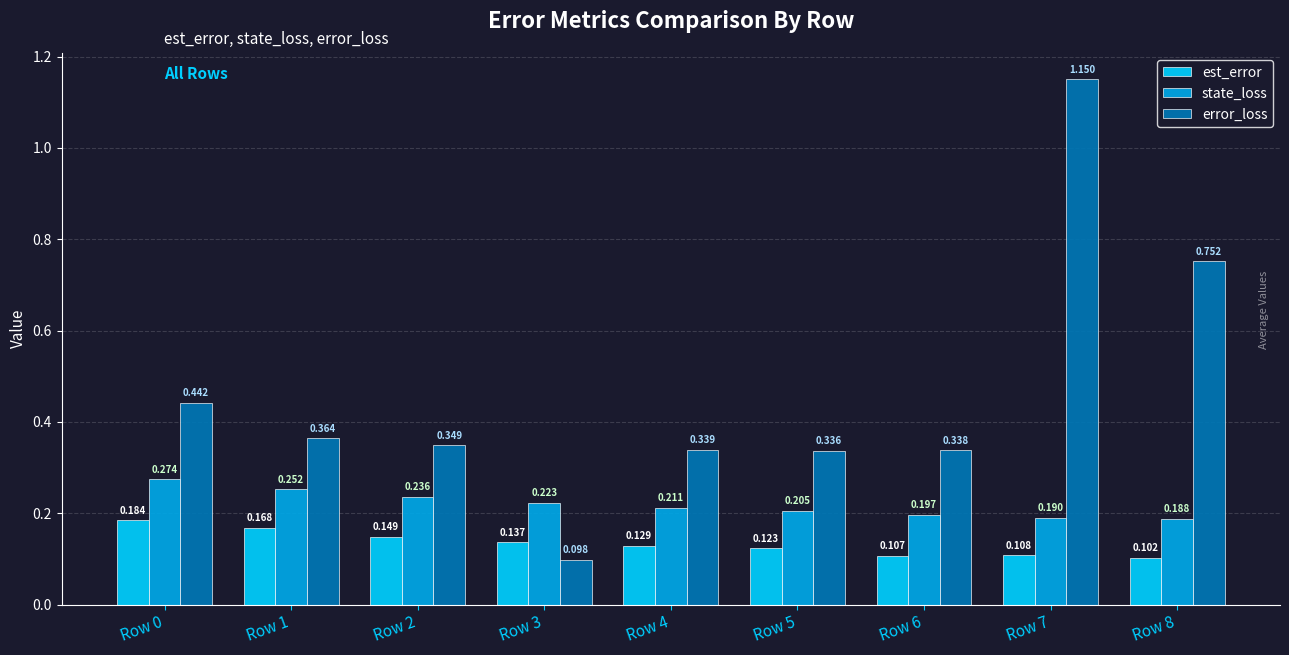

List the series in order of their peak value, lowest first.

est_error, state_loss, error_loss